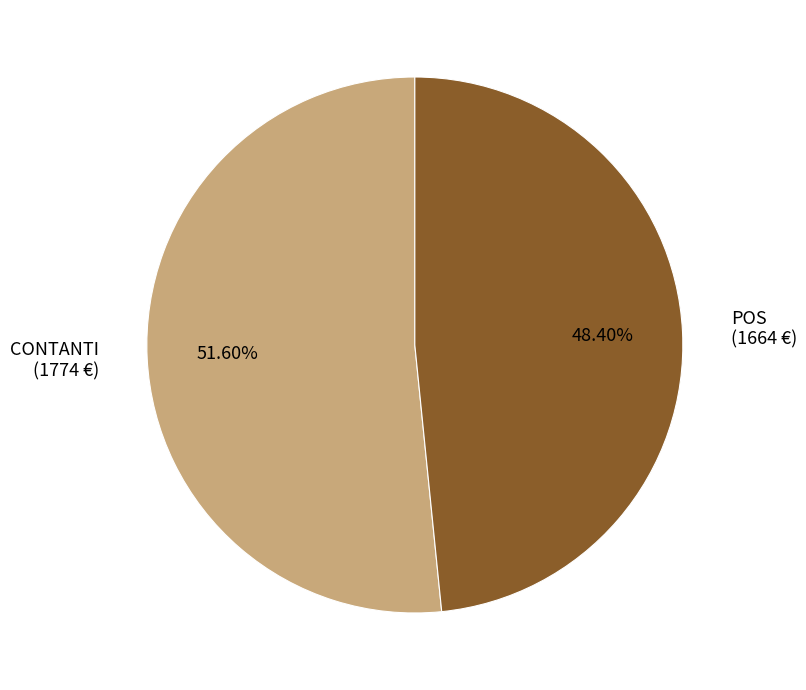

Combined, do POS and CONTANTI account for over 50%?

Yes